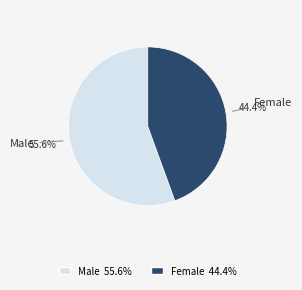

To the nearest percent, what is the combined percentage of Female and Male?

100%